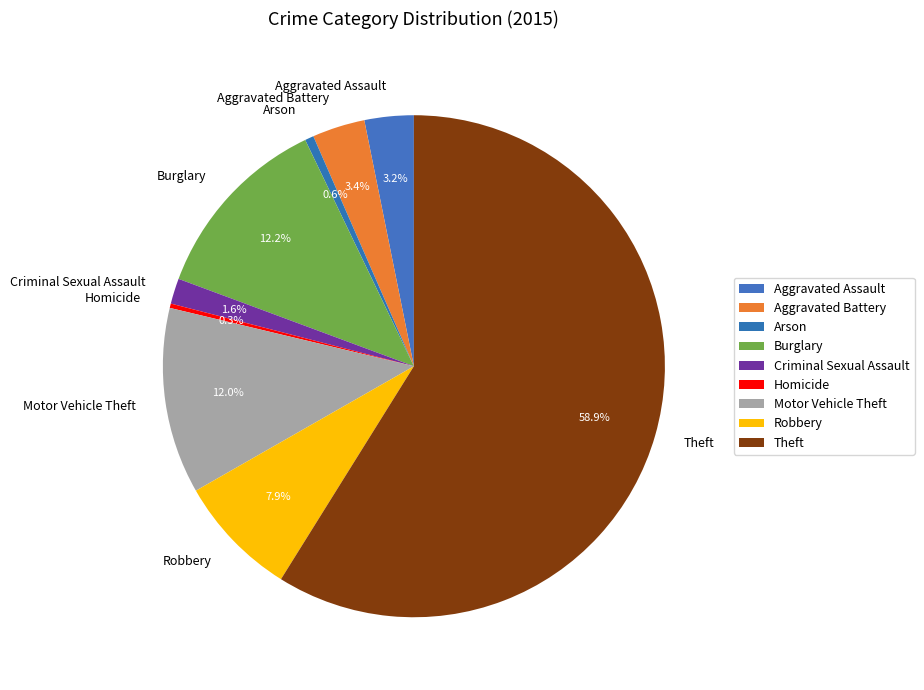

Which category accounts for the majority?

Theft